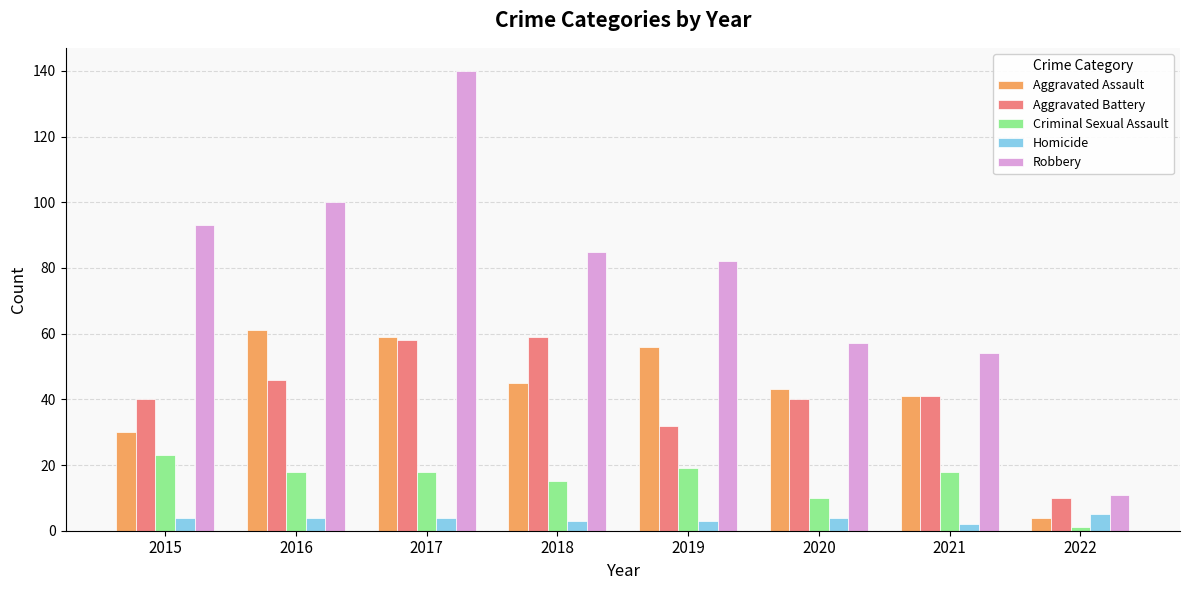

What is the difference between the Aggravated Battery values at 2016 and 2022?

36